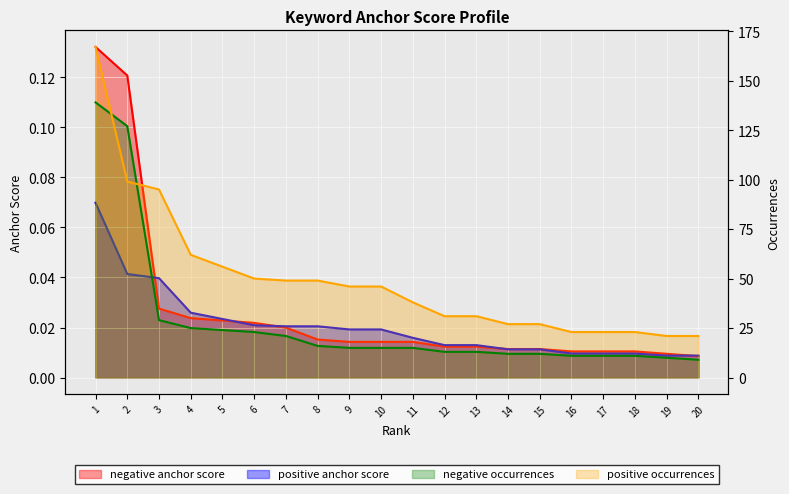

Count the number of data series in this chart.

4